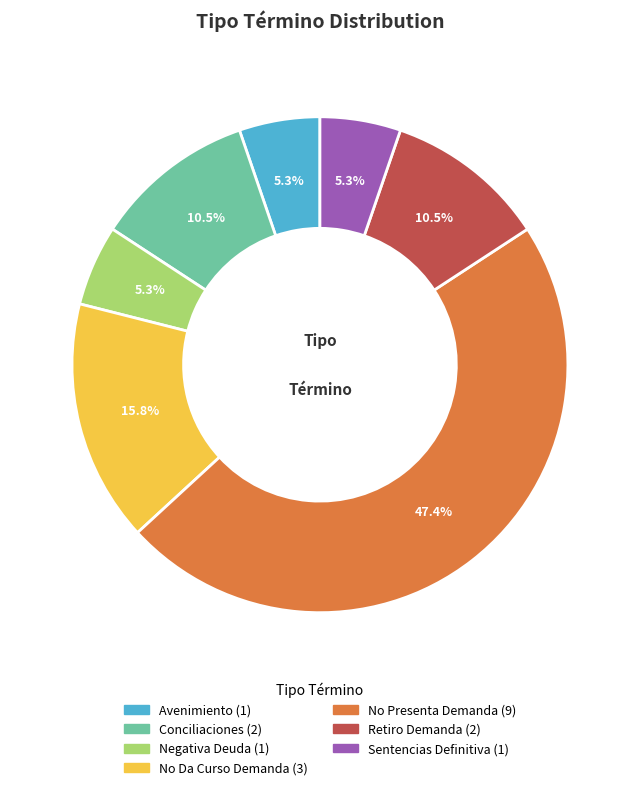

To the nearest percent, what percentage of the pie is No Presenta Demanda?

47%